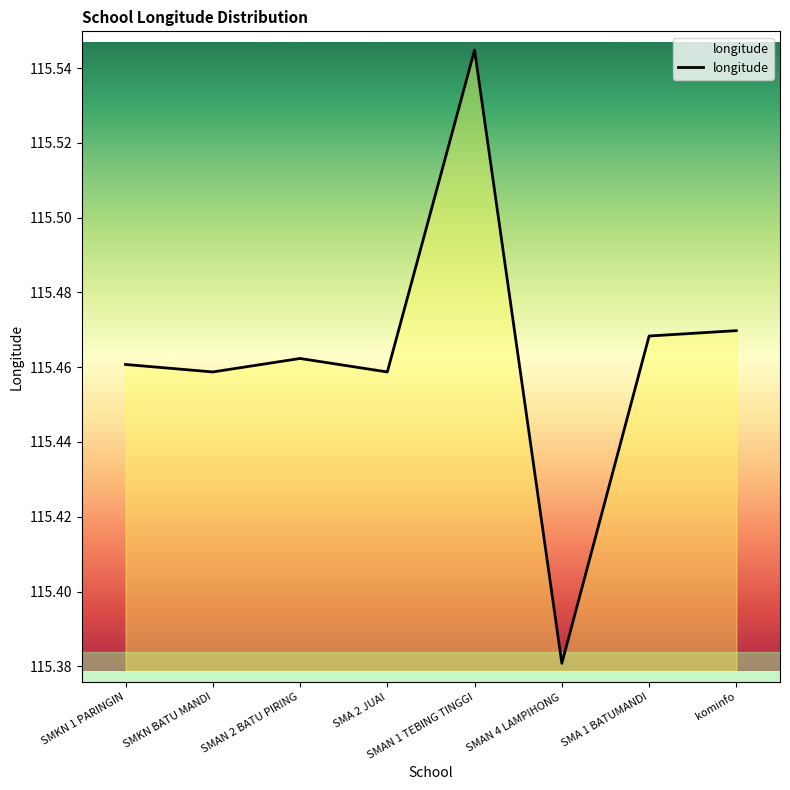

How many lines are shown in the chart?

1